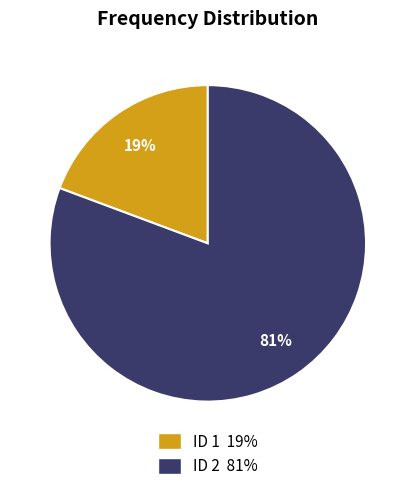

True or false: ID 2 81% accounts for 86% of the total.

False